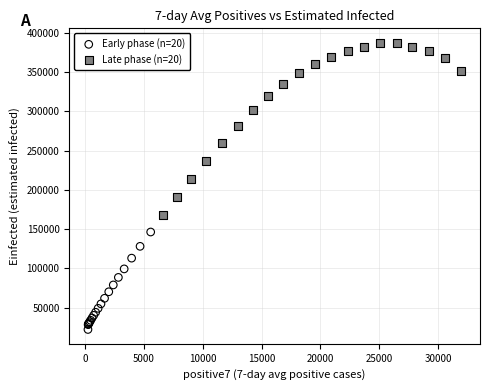

Which series contains the highest Y value?

Late phase (n=20)